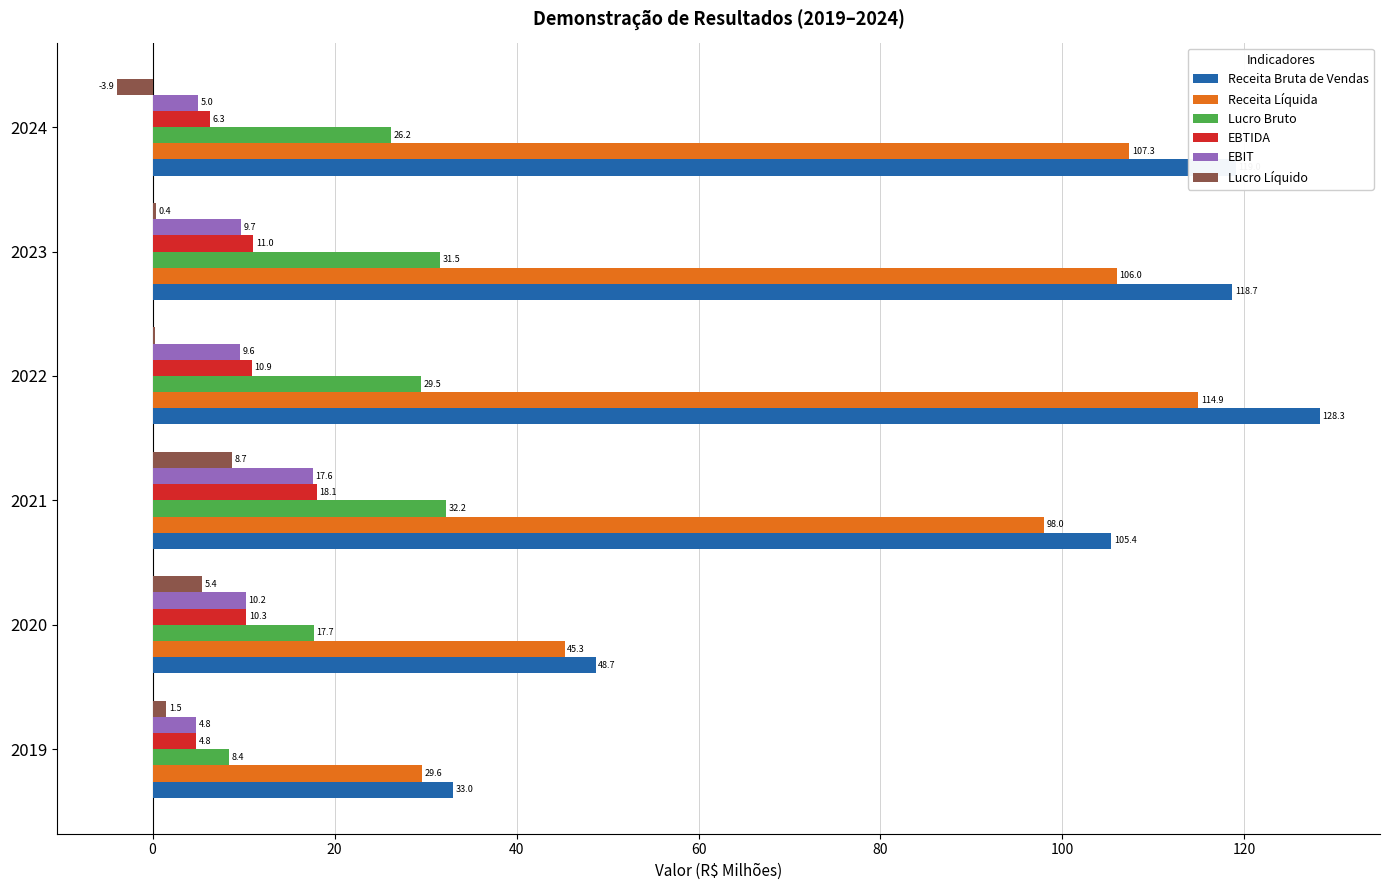

The Lucro Bruto series shows 29.5 at 2022. True or false?

True